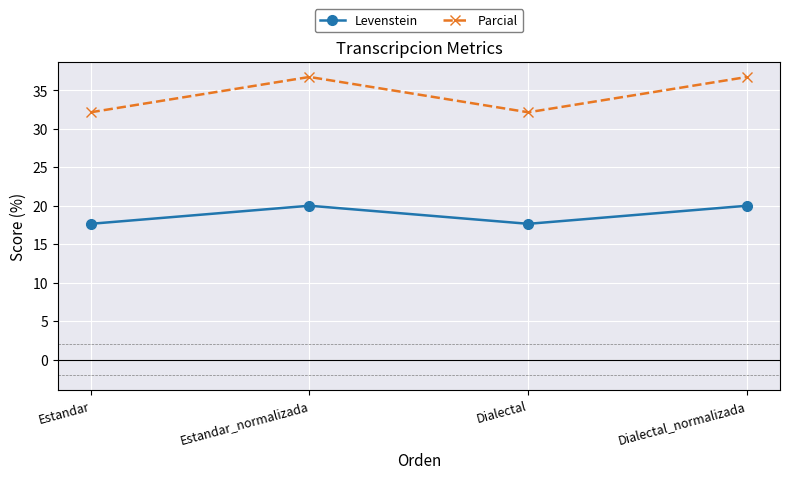

What is the greatest value displayed?

36.7